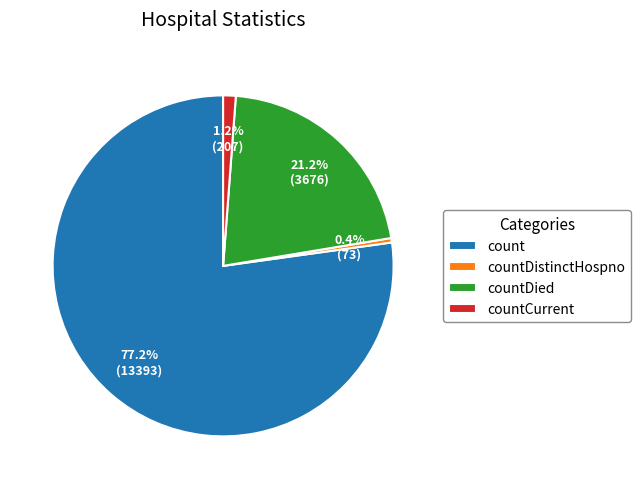

Between countDied and countDistinctHospno, which is larger?

countDied